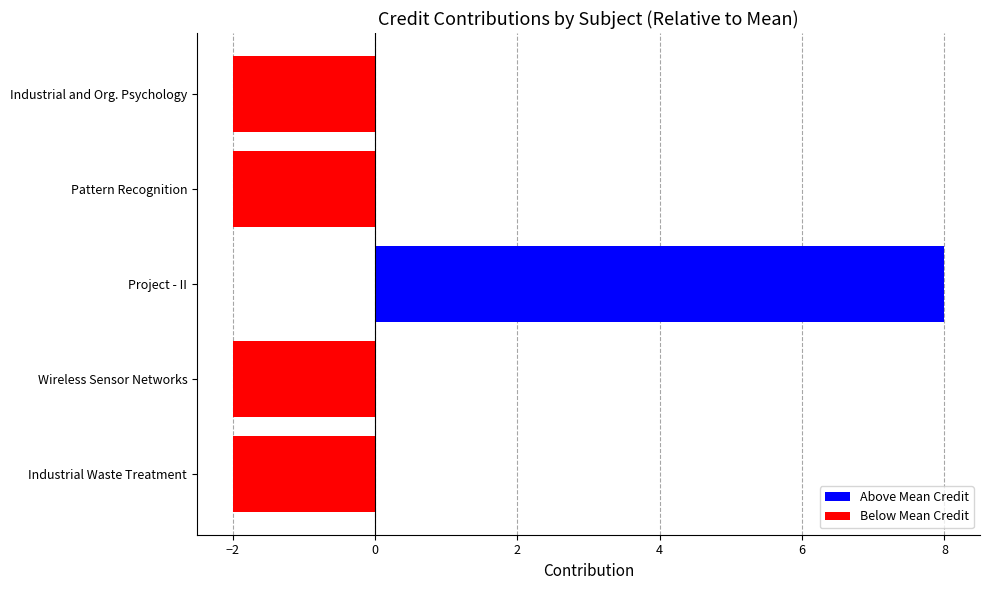

The value at Wireless Sensor Networks is -1. True or false?

False